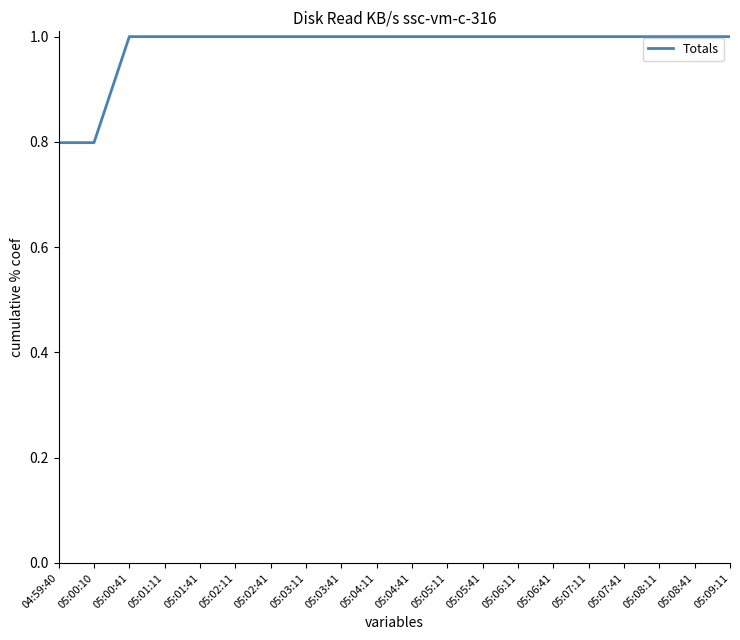

What is the difference between the maximum and minimum values?

0.2